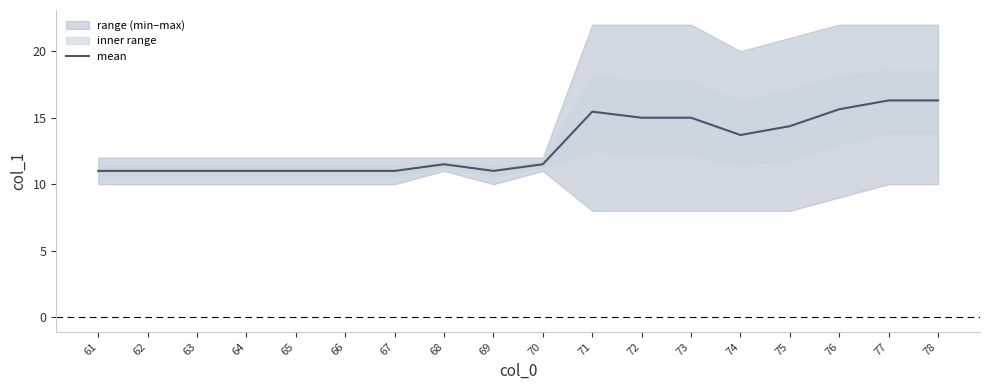

The value at 70 is 11.5. True or false?

True